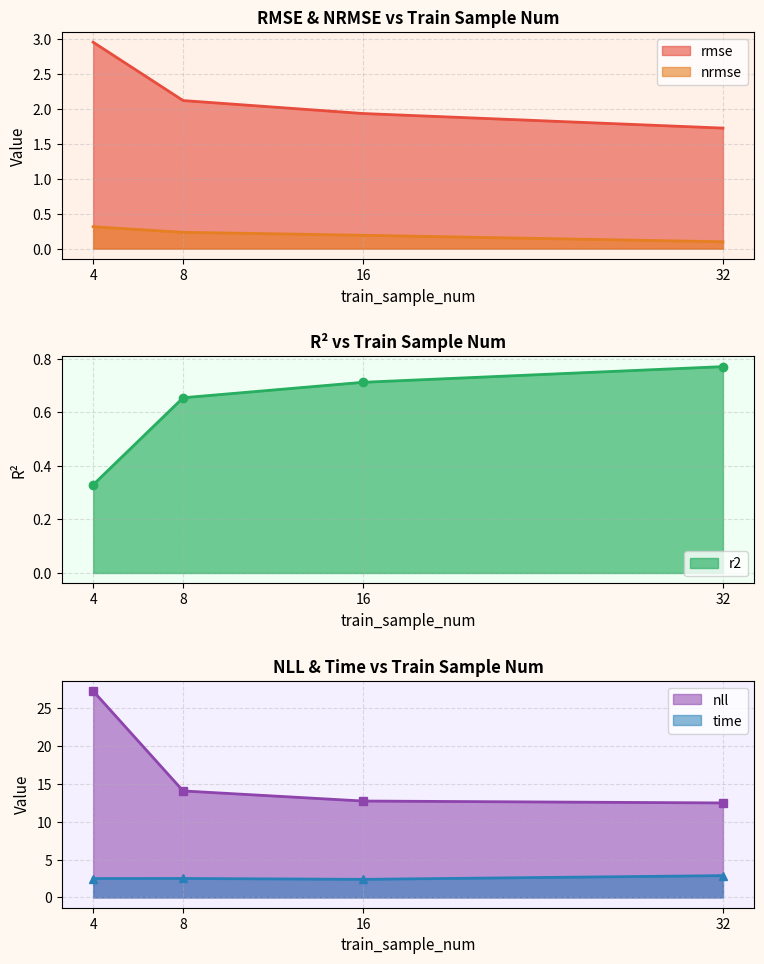

True or false: nll has a value of 7.8 at 32.

False